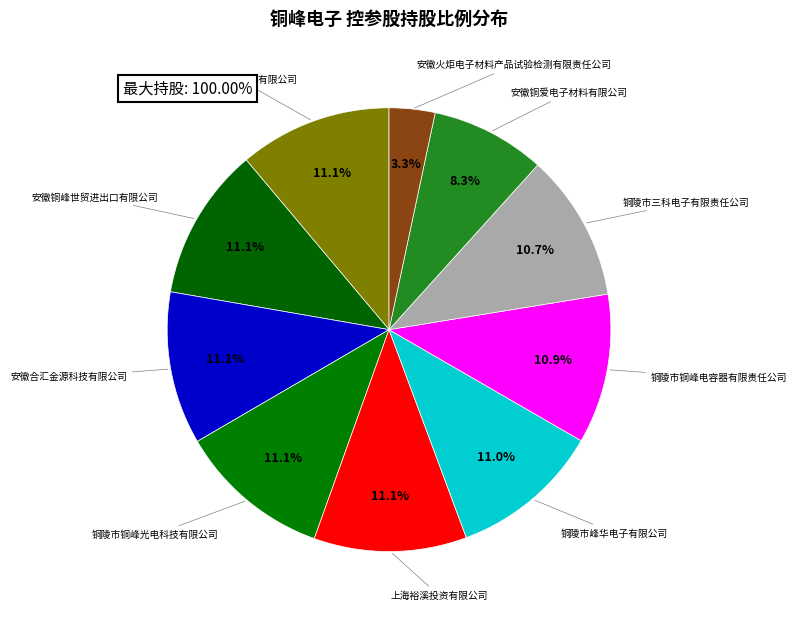

Count the number of slices in the pie.

10